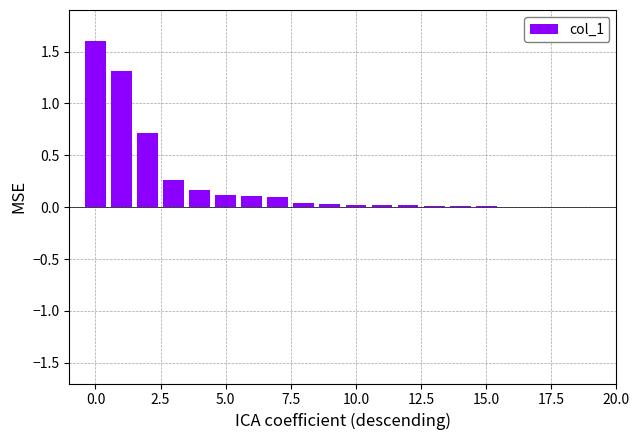

What is the sum of all values?

4.5